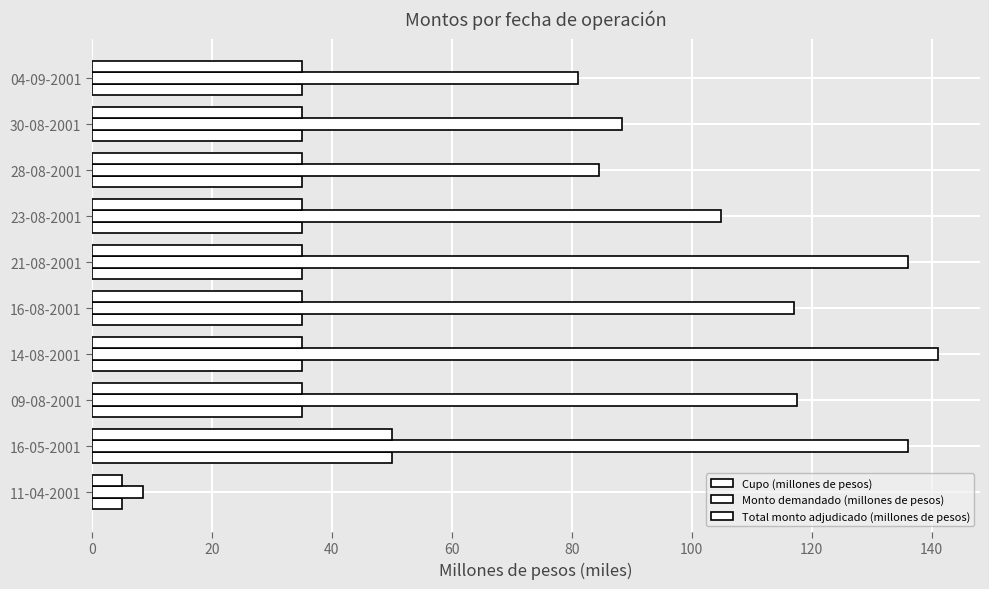

Count the number of categories in the chart.

10